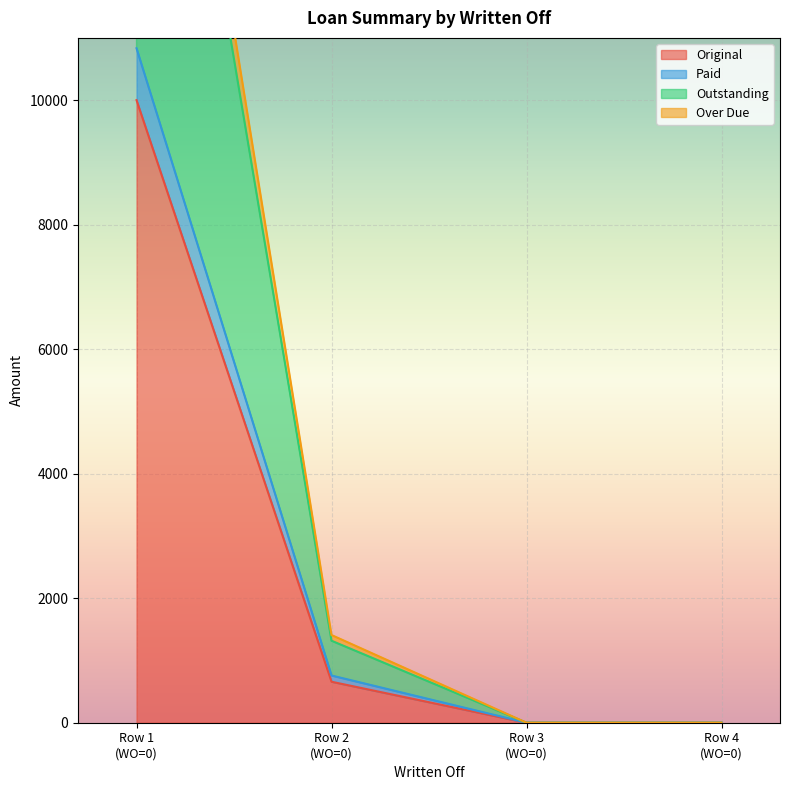

True or false: Original has a value of 0.0 at 0.

True